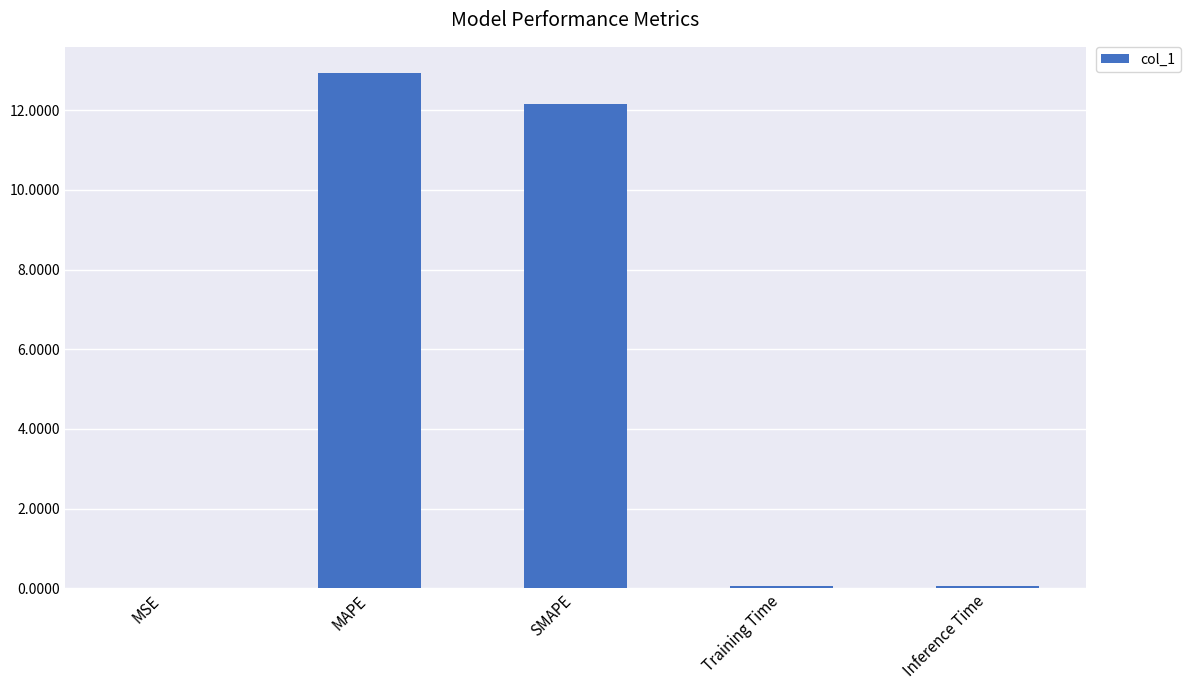

Does the chart contain stacked bars?

No